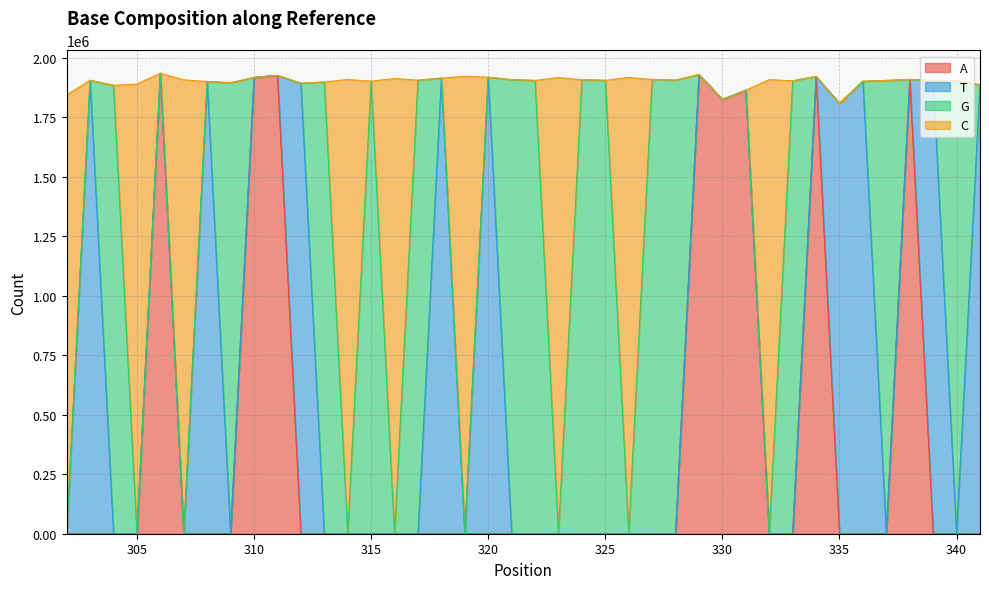

What is the maximum value for A?

1934148